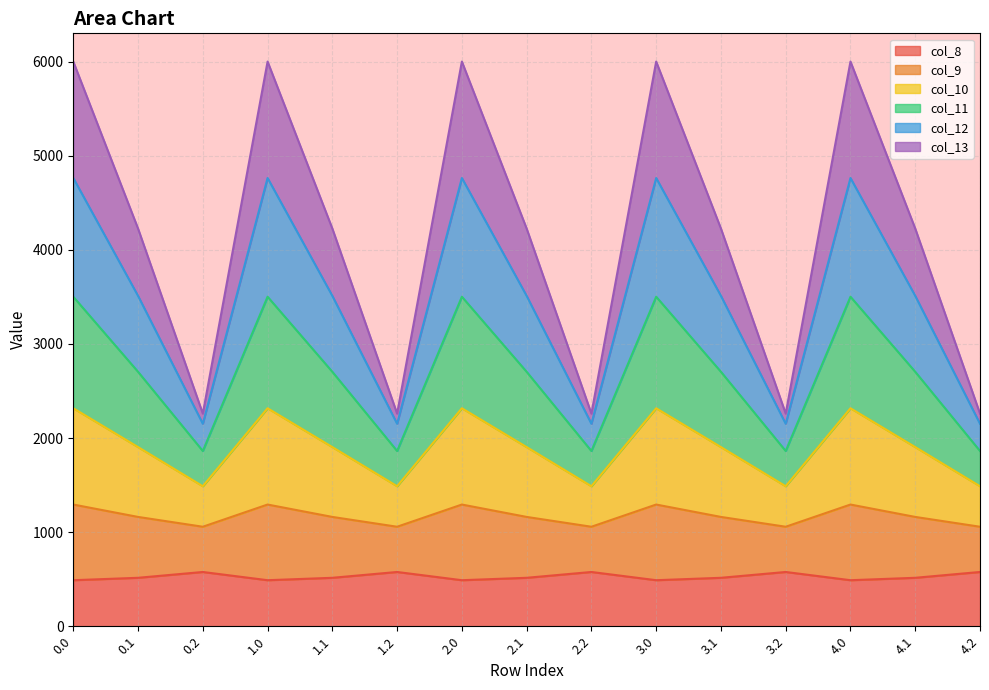

What is the total value across all series at 1.1?

4226.1